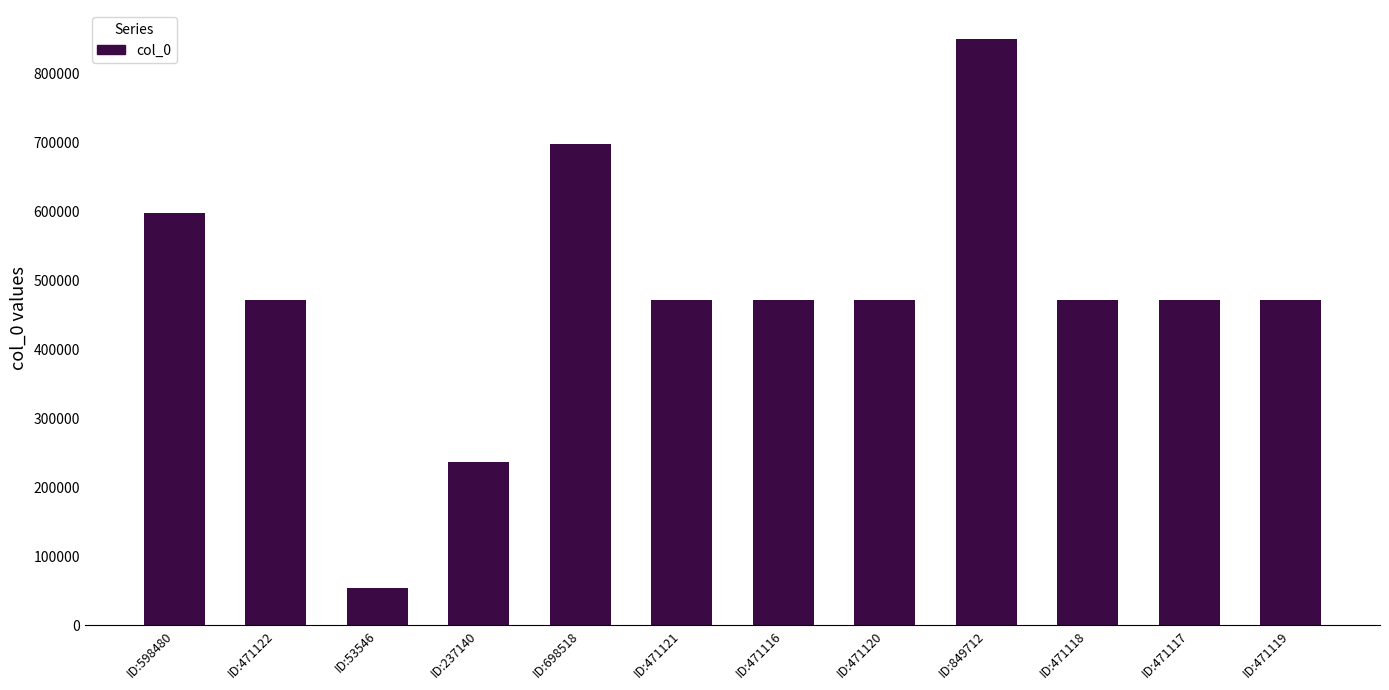

What is the label of the 2nd bar from the left?

ID:471122